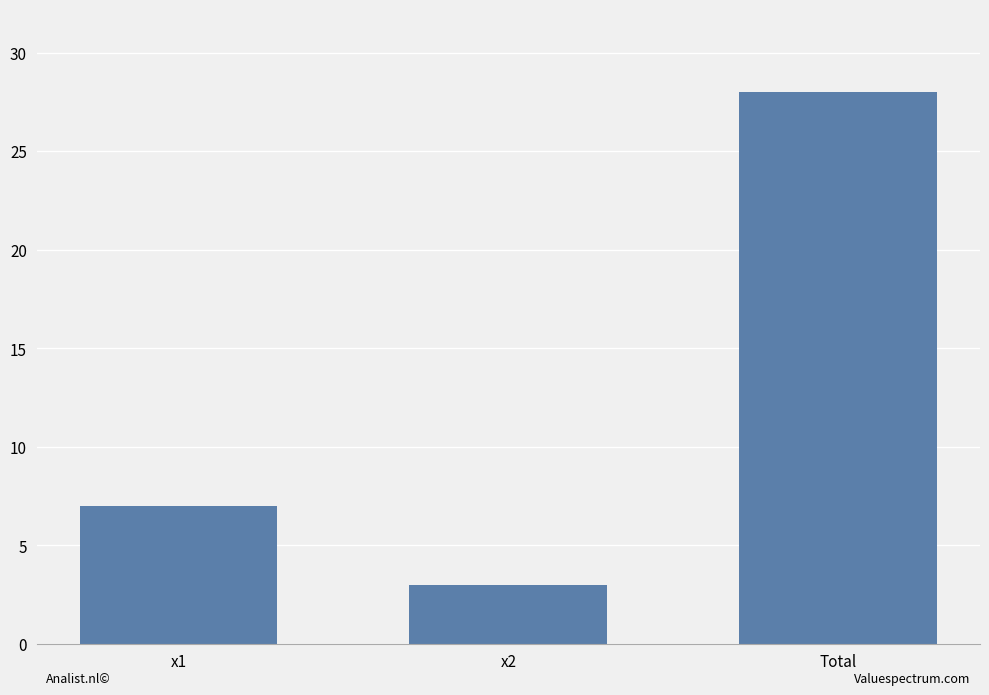

Rank the categories by value from lowest to highest.

x2, x1, Total